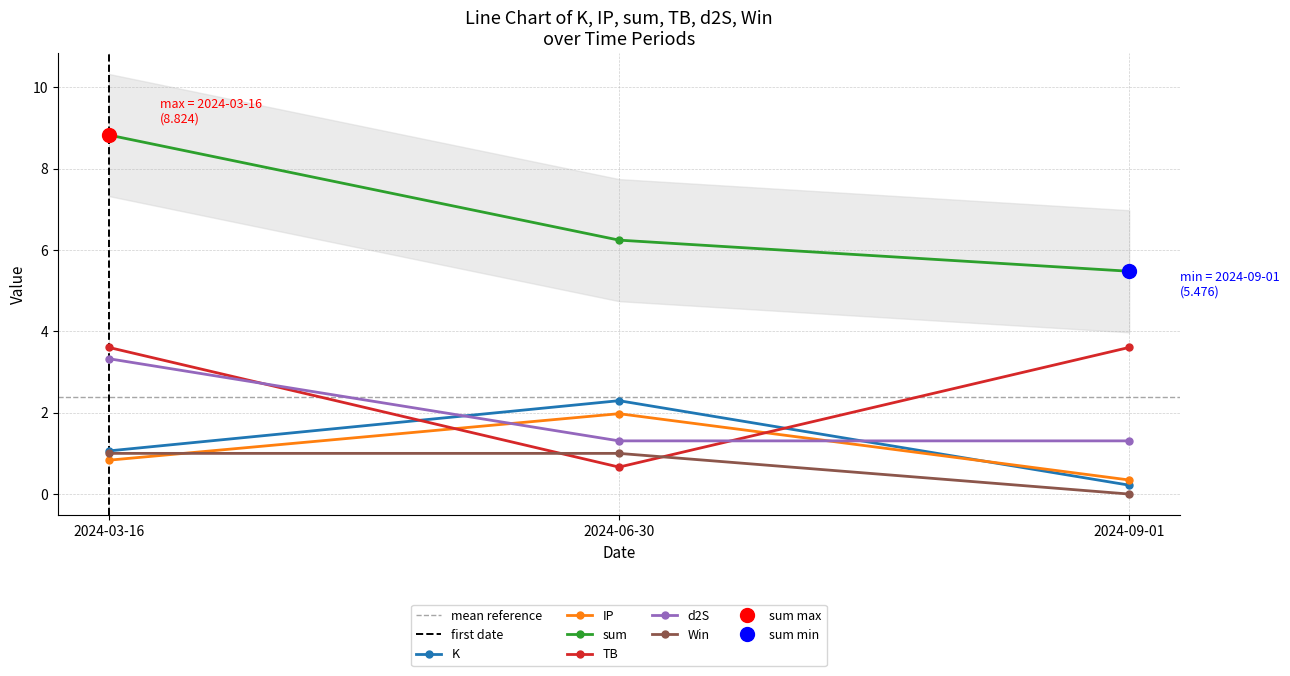

What position from the left is 2024-09-01?

3